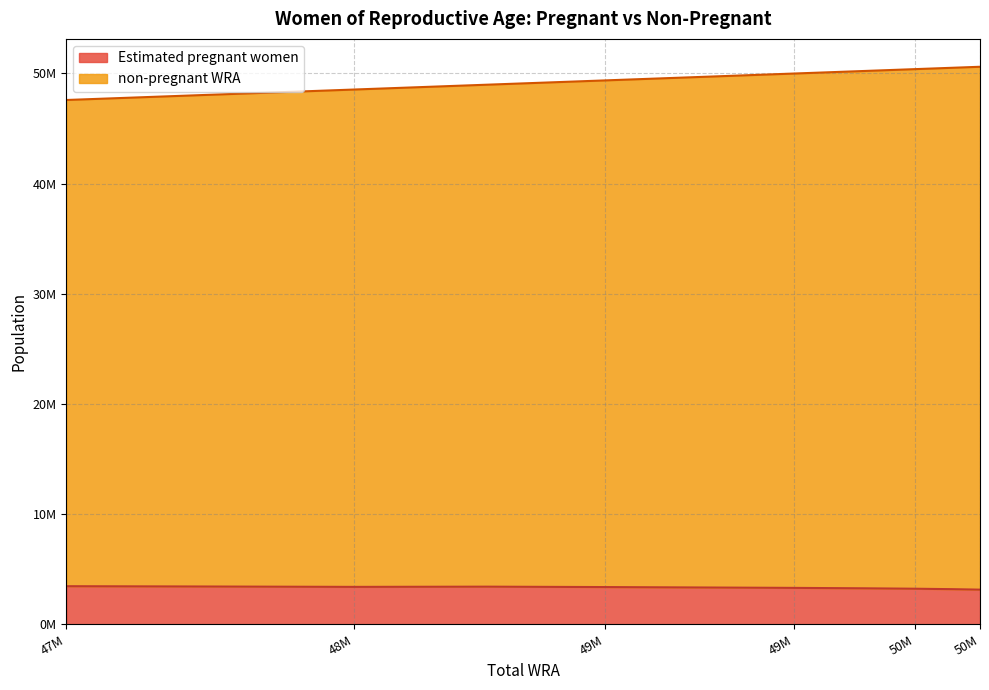

What is the minimum value for Estimated pregnant women?

3153120.9